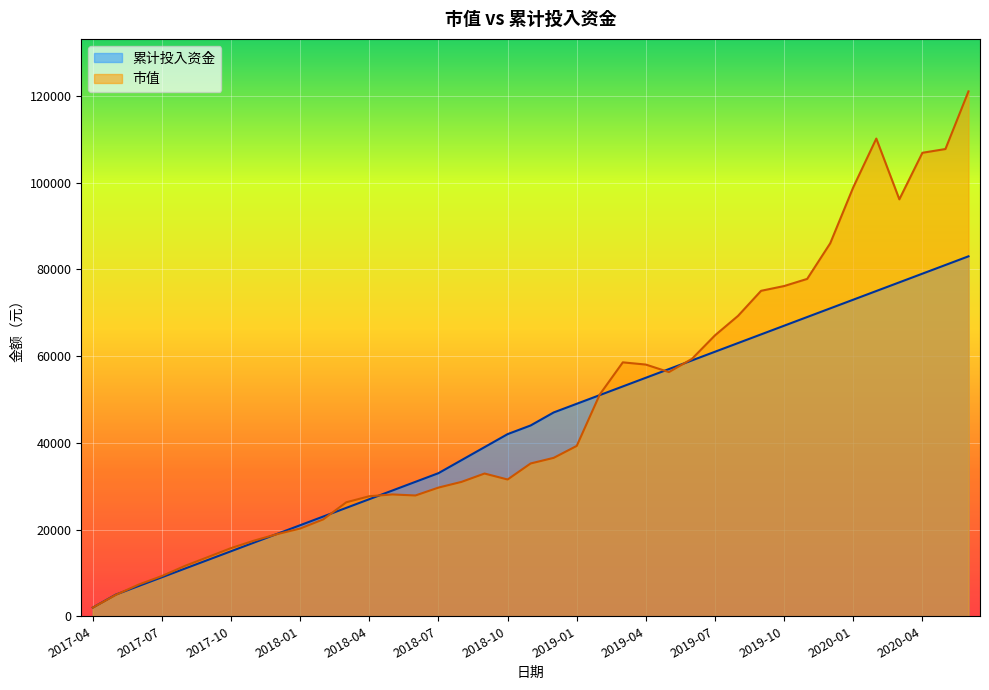

After their last crossing, which series has the higher values: 累计投入资金 or 市值?

市值